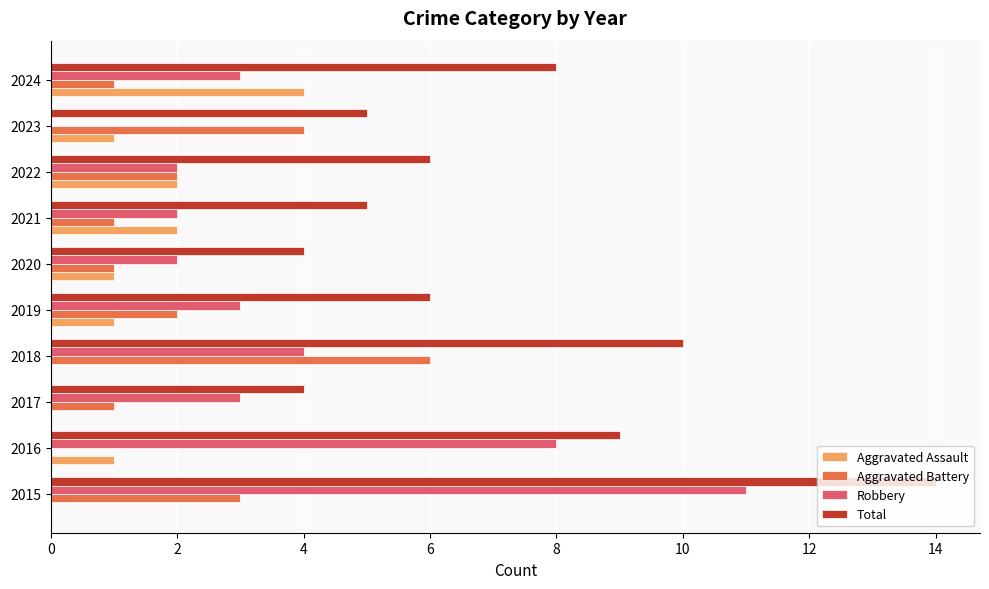

At which label does Aggravated Battery reach its peak?

2018